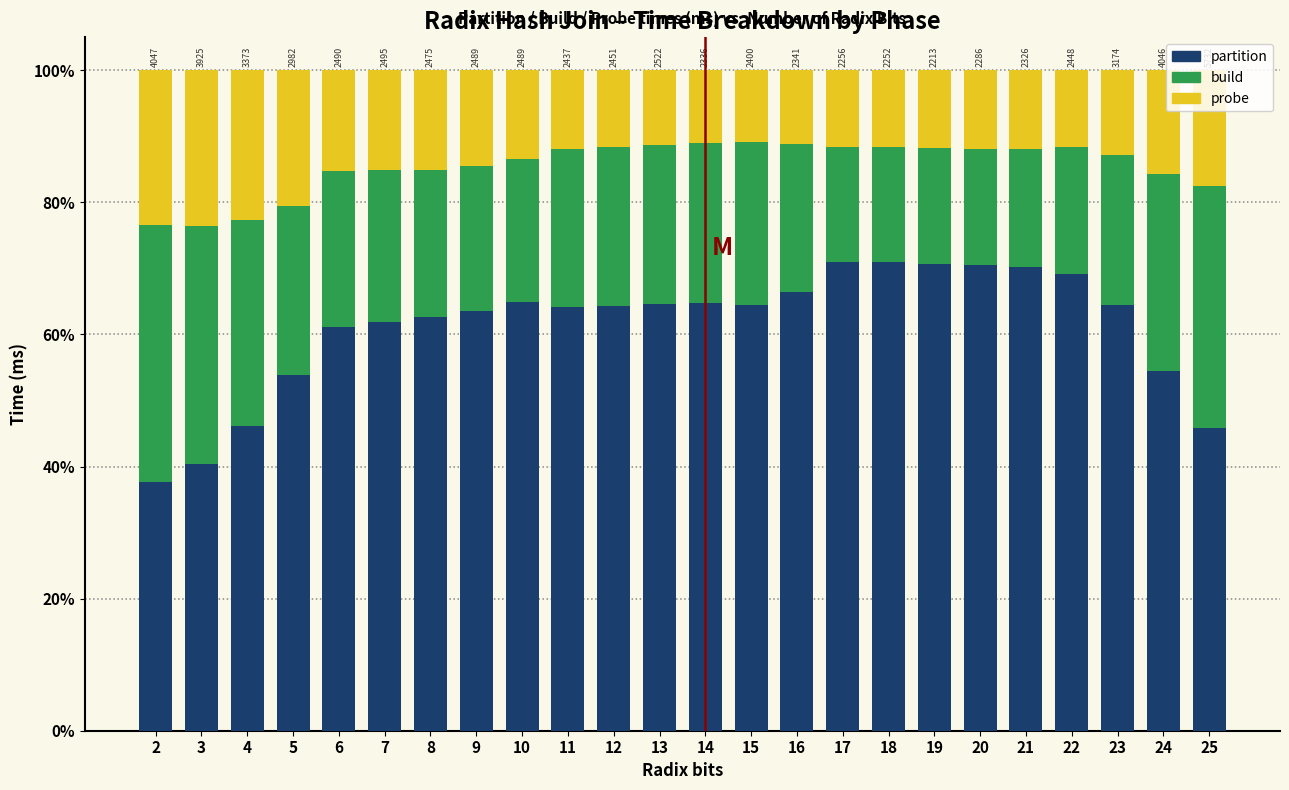

What are all the series names shown in the legend?

partition, build, probe